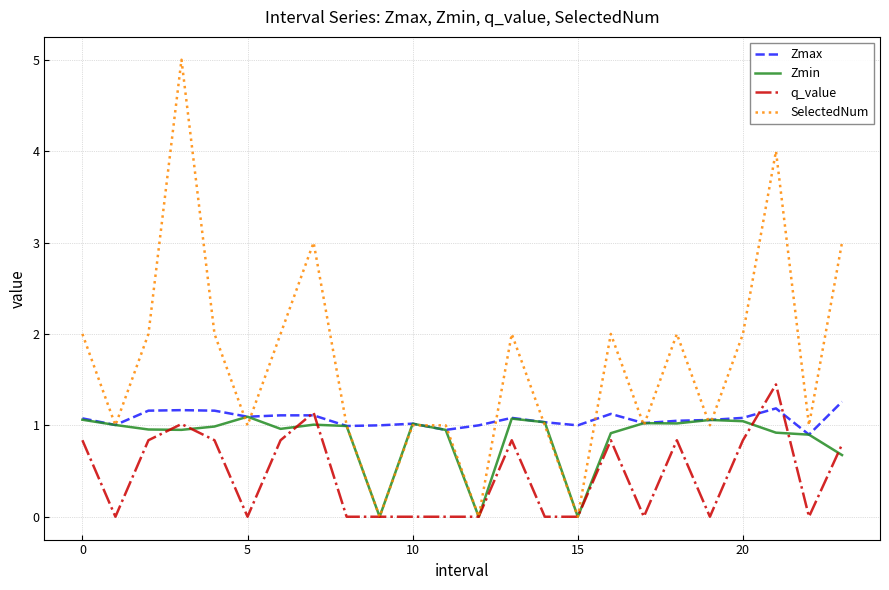

List the series in order of their overall mean, highest first.

SelectedNum, Zmax, Zmin, q_value